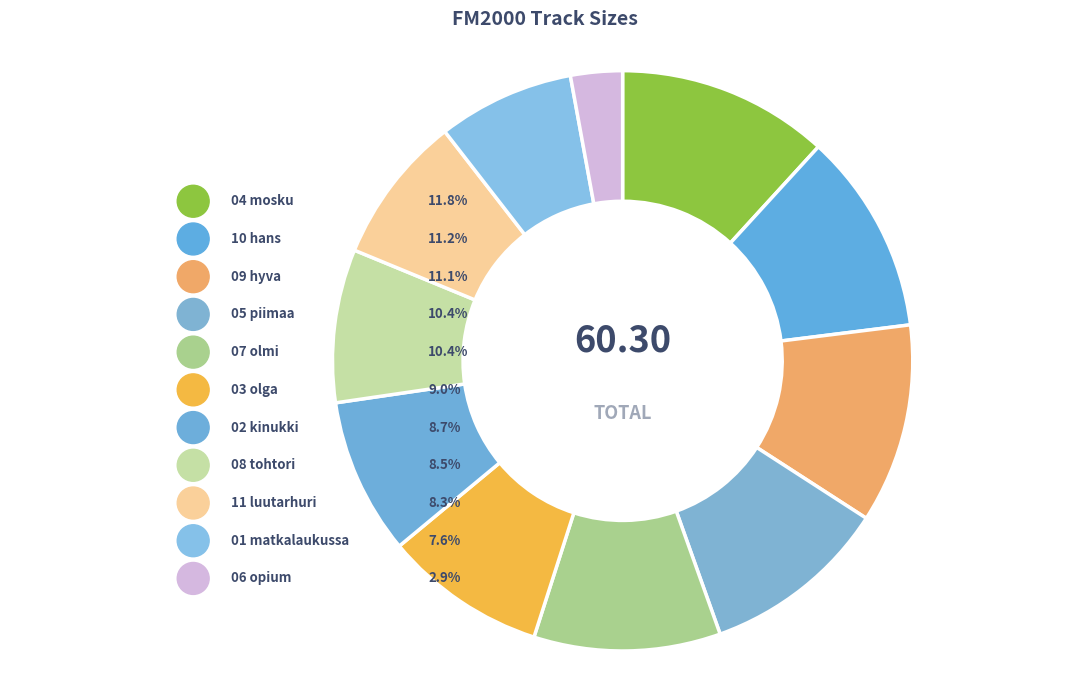

Between 05-fm2000-piimaa_ja_serlaa.mp3 and 06-fm2000-opium_grilli.mp3, which is larger?

05-fm2000-piimaa_ja_serlaa.mp3